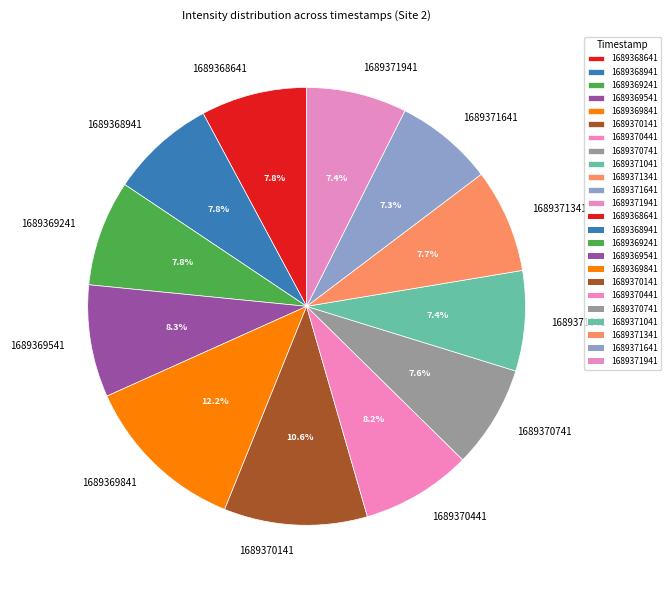

Between 1689371641 and 1689369541, which is larger?

1689369541